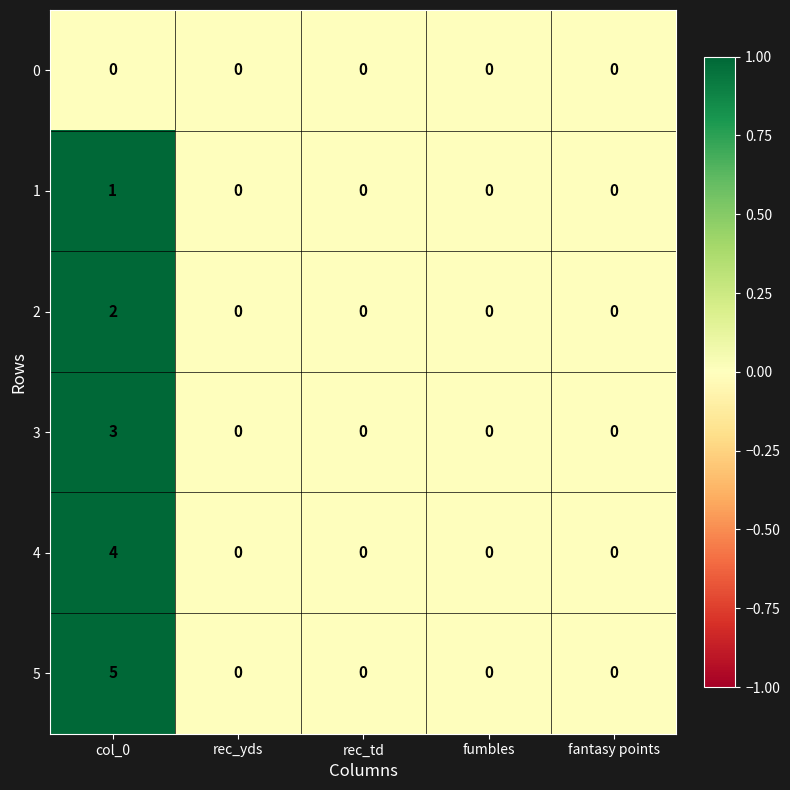

Which label corresponds to the largest value in the chart?

col_0